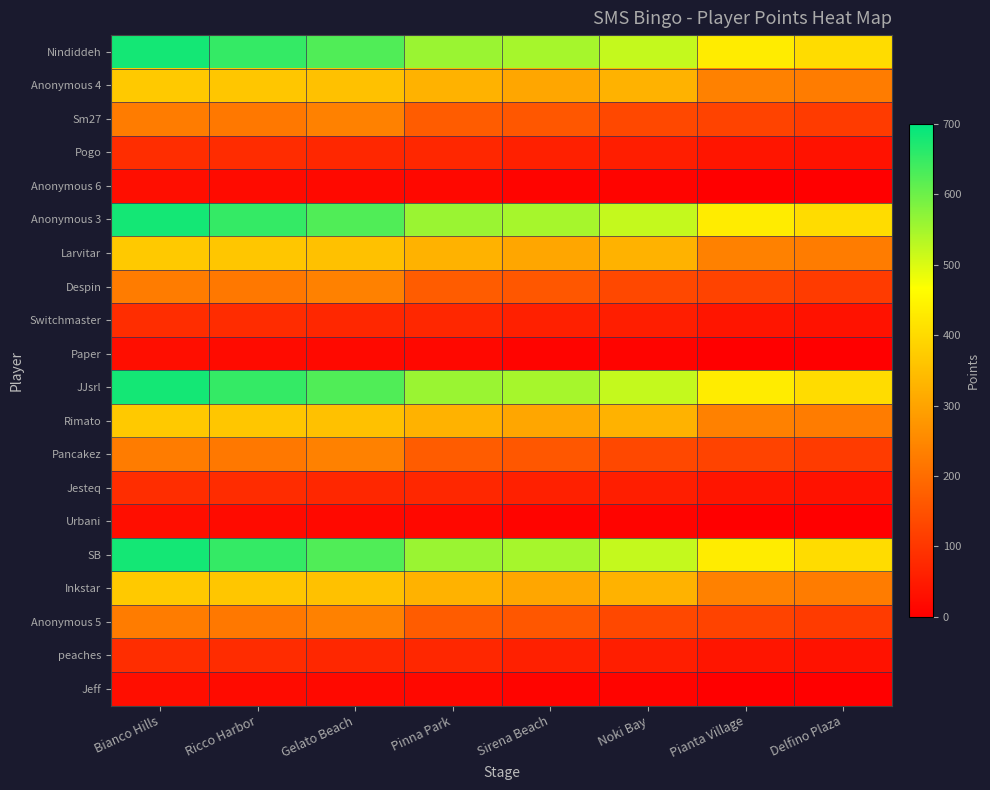

What is the greatest value displayed?

680